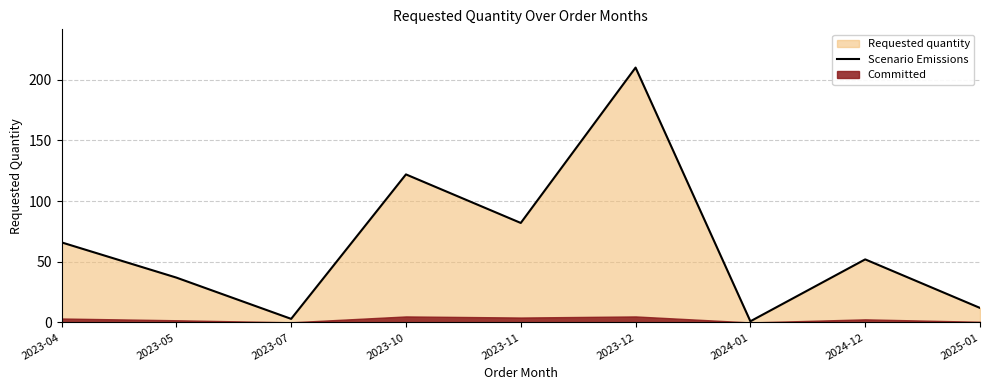

What is the label of the 4th point from the right?

2023-12